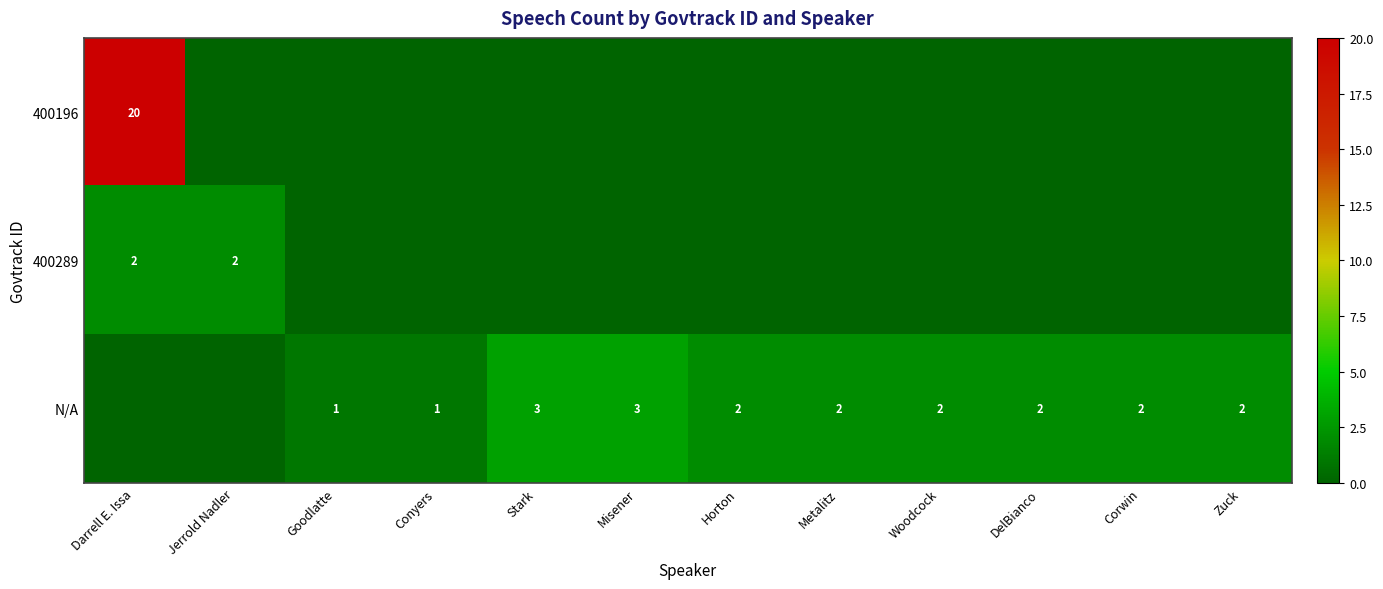

What is the difference between the highest and lowest values at Conyers?

1